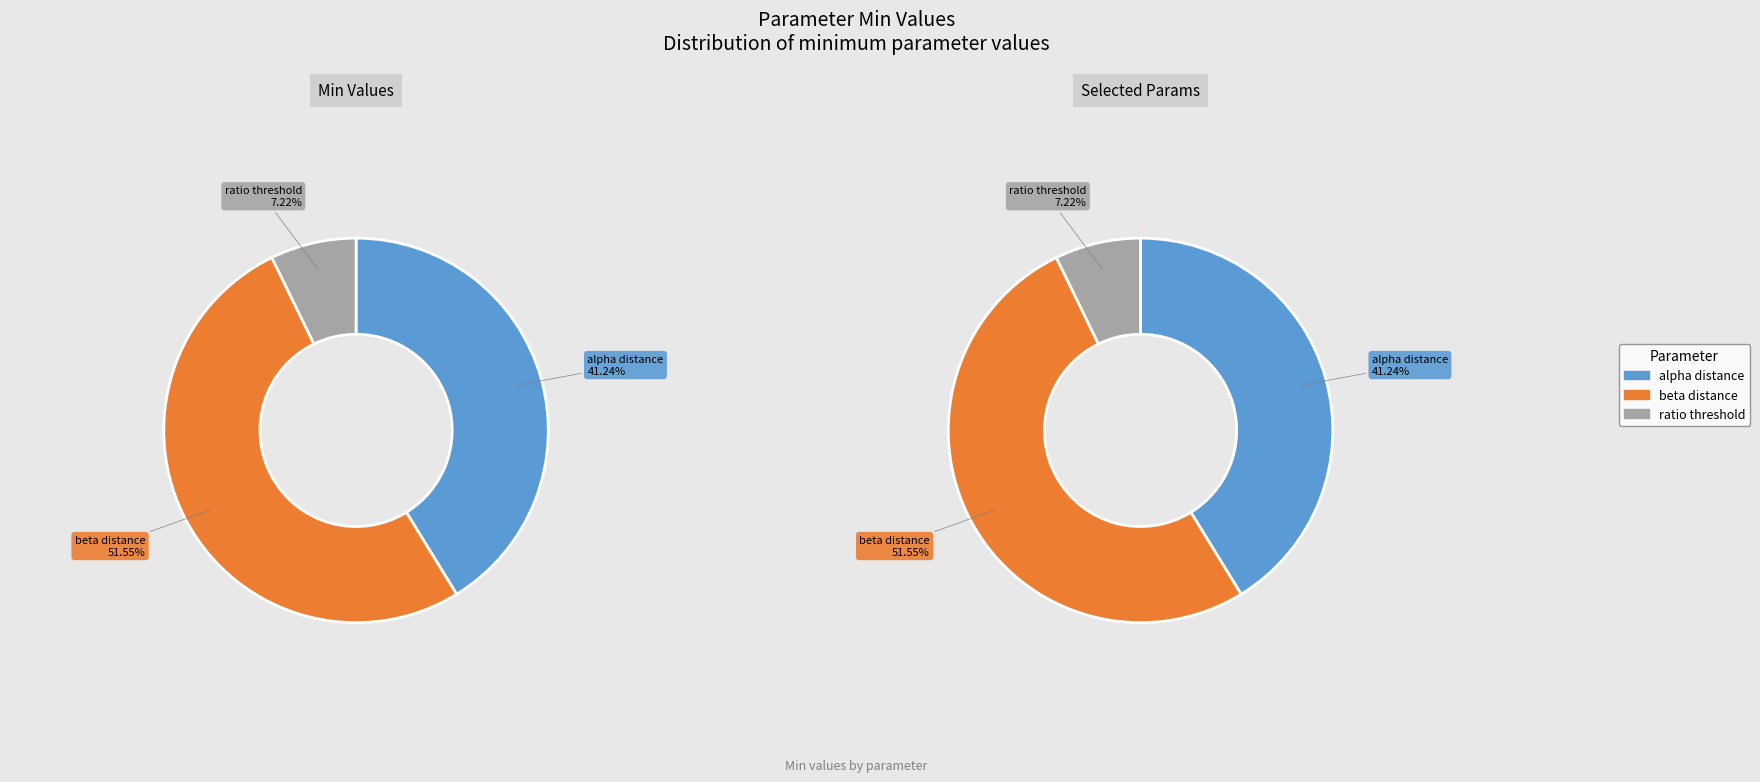

Do alpha_distance_range and ratio_threshold_range together represent more than half of the pie?

No